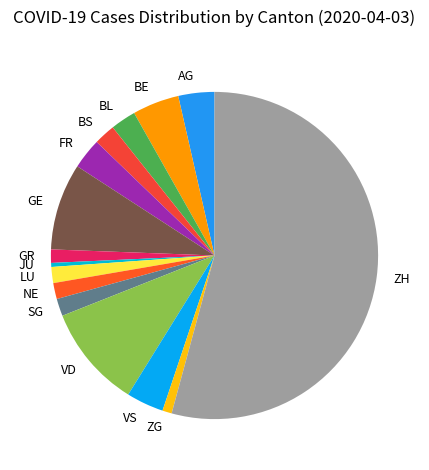

Is ZG the majority of the pie?

No